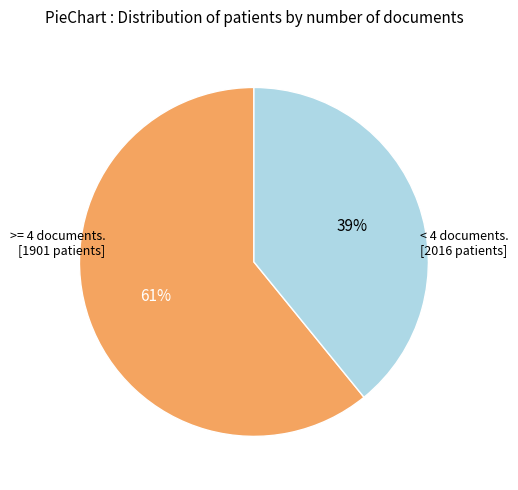

To the nearest percent, what is the difference between the largest and smallest slice percentages?

22%